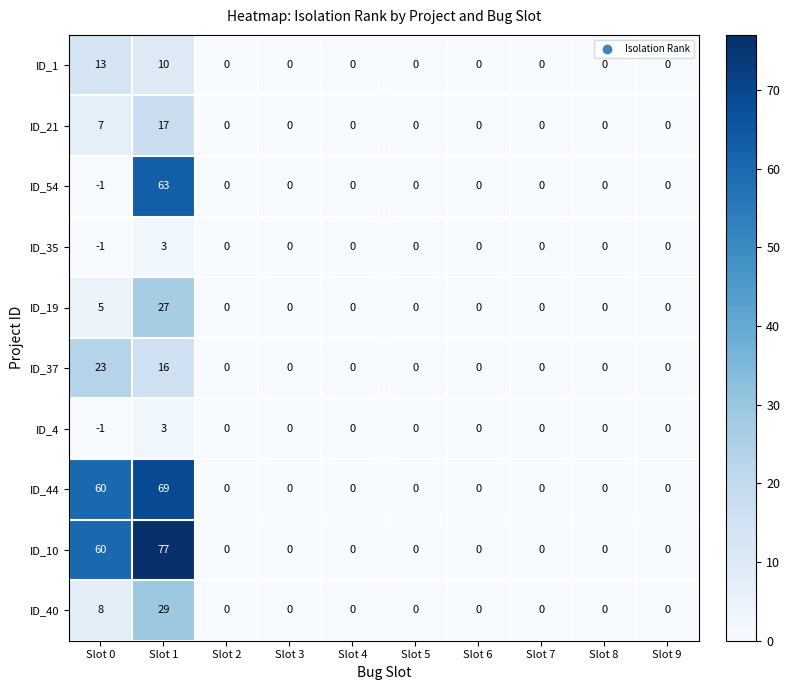

Where is ID_1 nearest to the value 6?

Slot 1